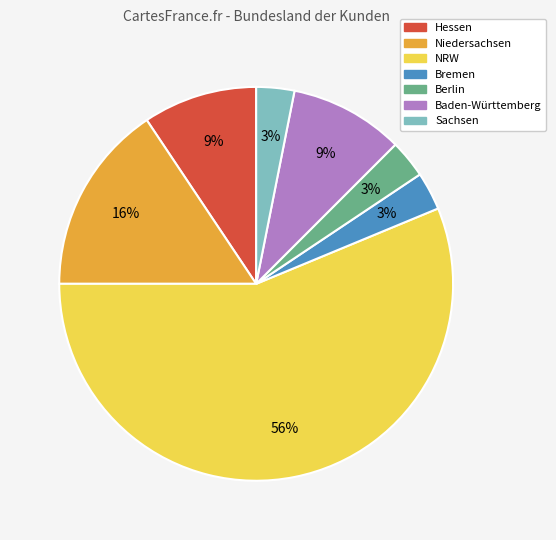

What is the majority slice?

NRW